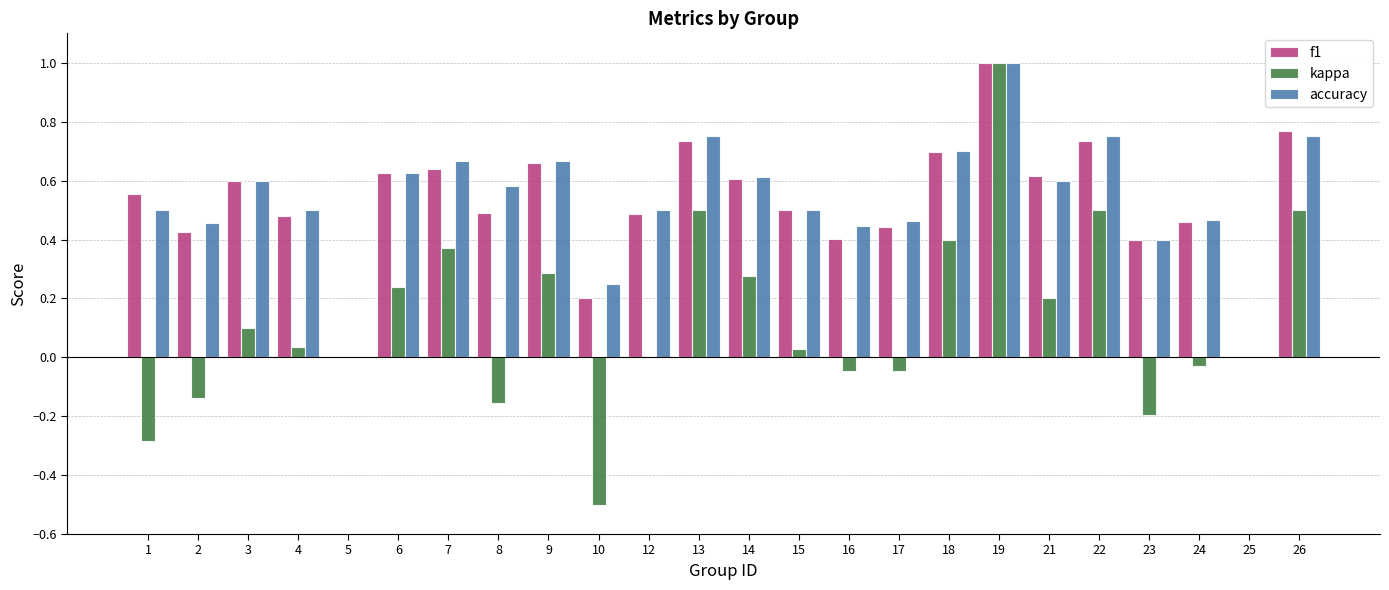

Is the value of kappa at 12 greater than the value of accuracy at 18?

No